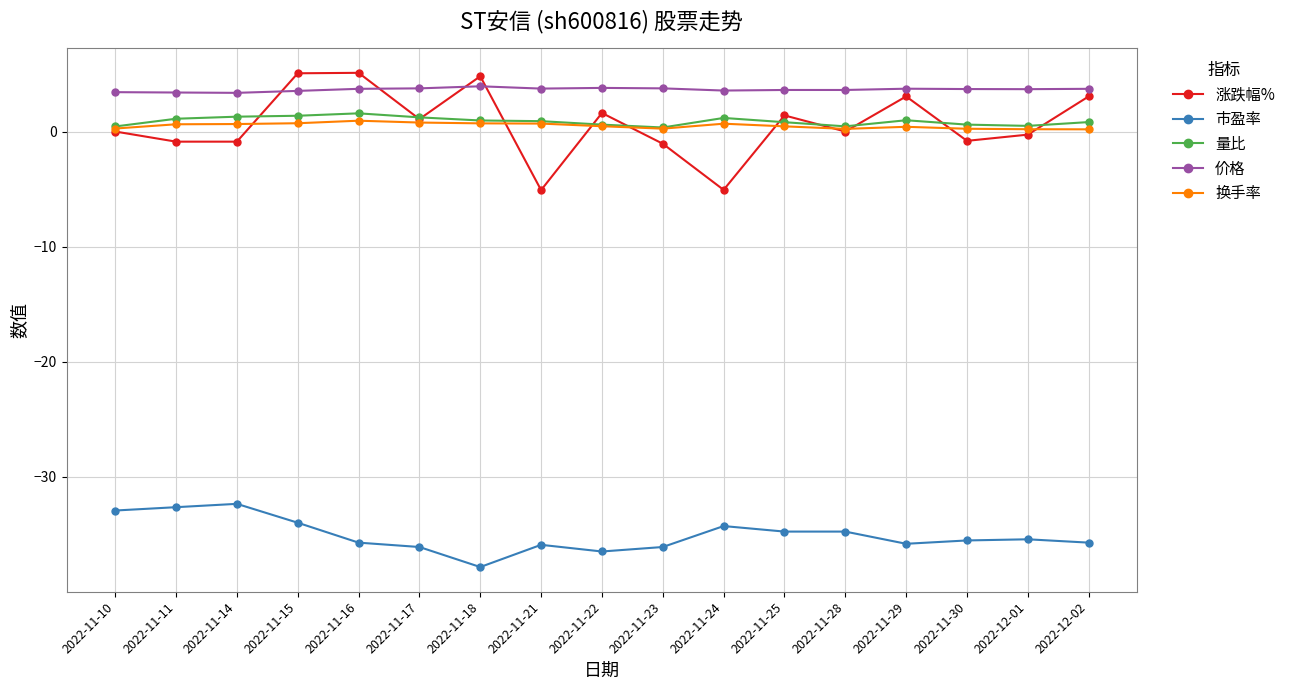

True or false: 市盈率 and 量比 cross at least once.

False